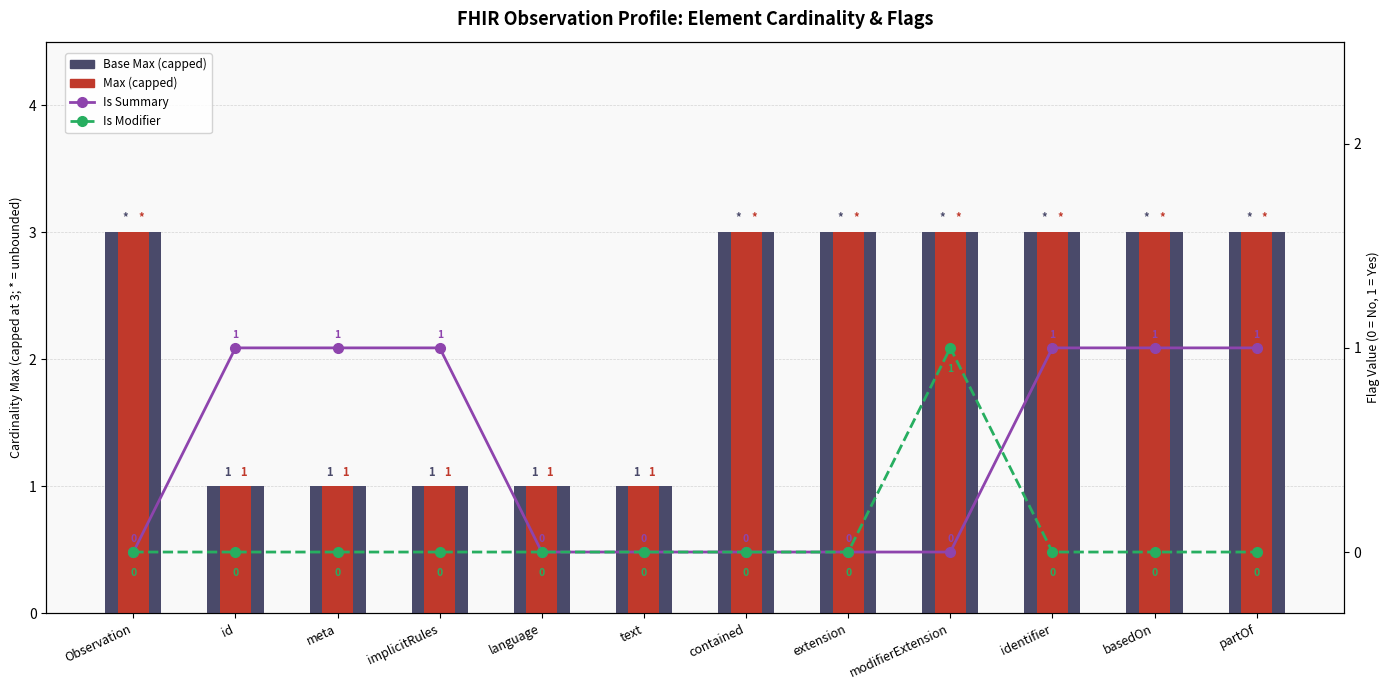

What is the label of the 11th bar from the left?

basedOn